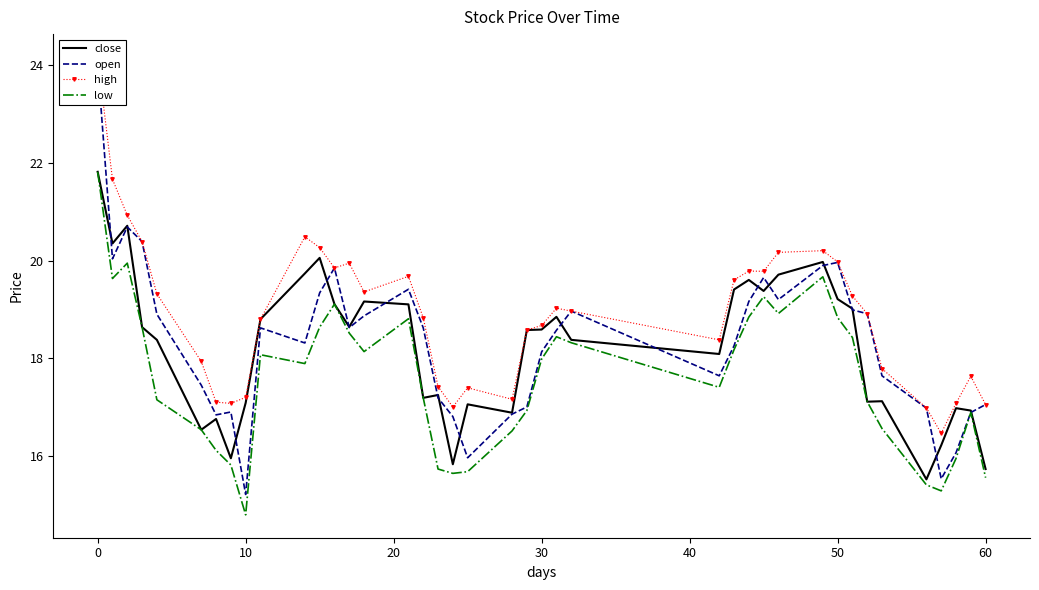

Is this an area chart (filled region under the line)?

No